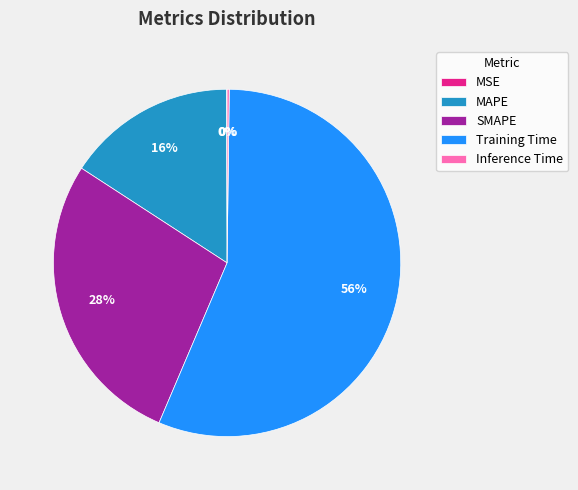

Which slice represents more than half of the pie?

Training Time